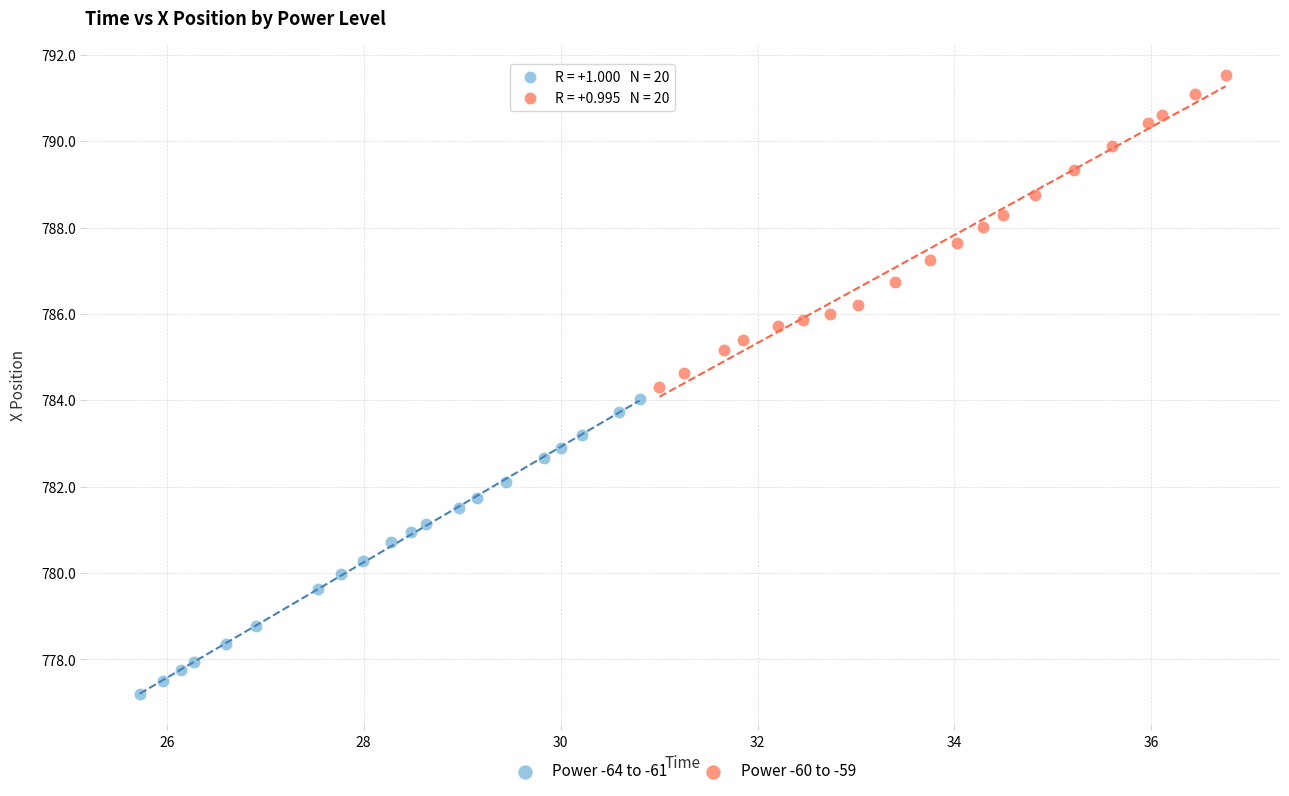

Which series contains the lowest Y value?

Power -64 to -61